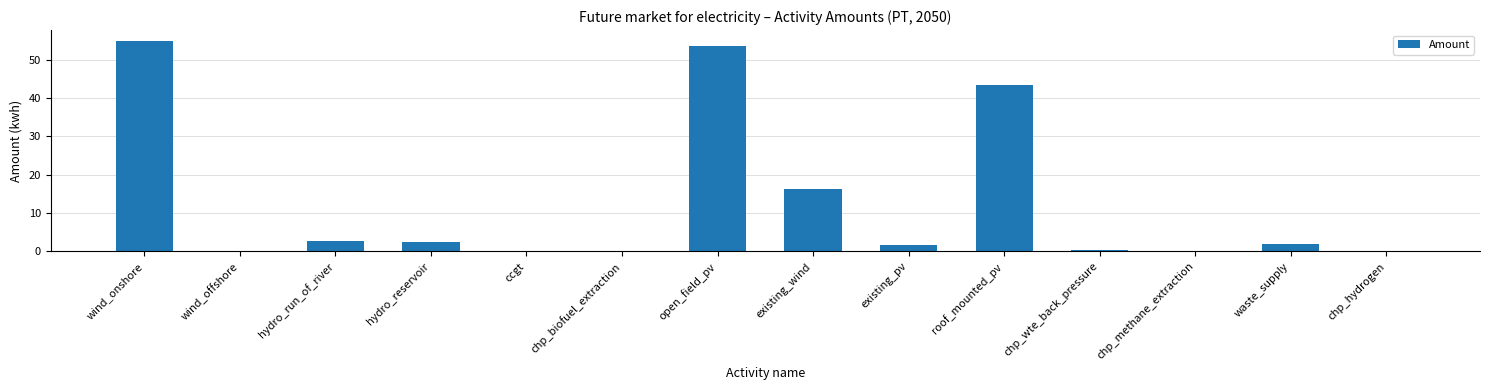

What value does the data have at hydro_reservoir?

2.6